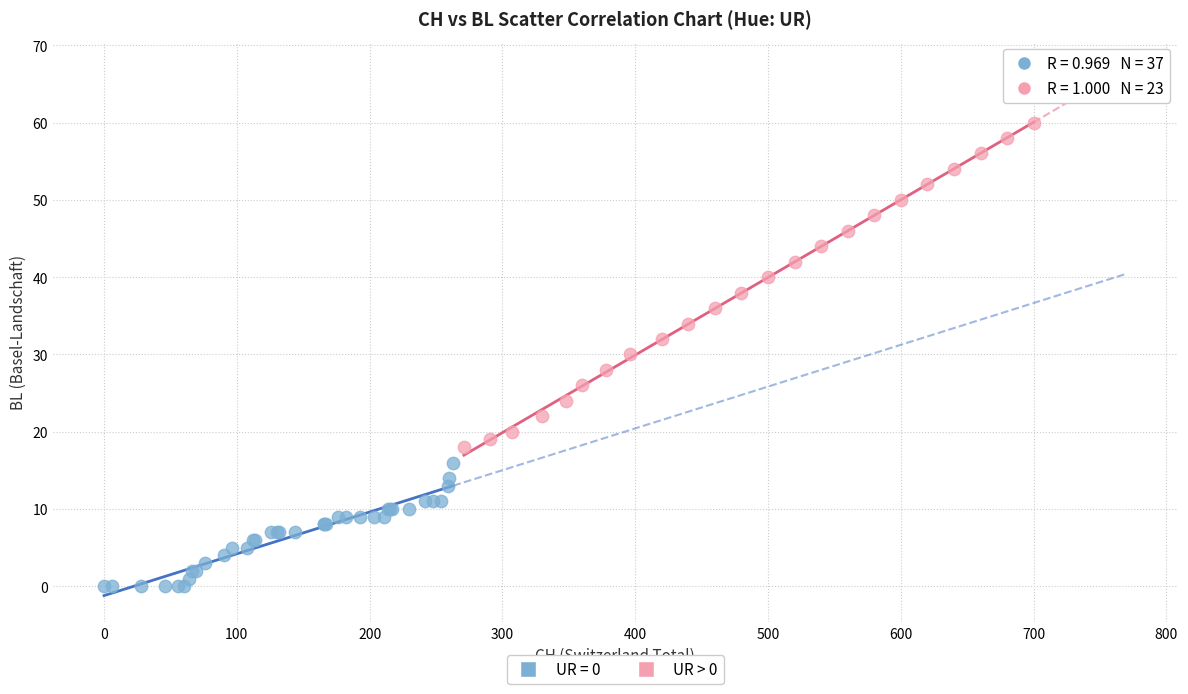

Which series has the widest spread of Y values?

UR > 0